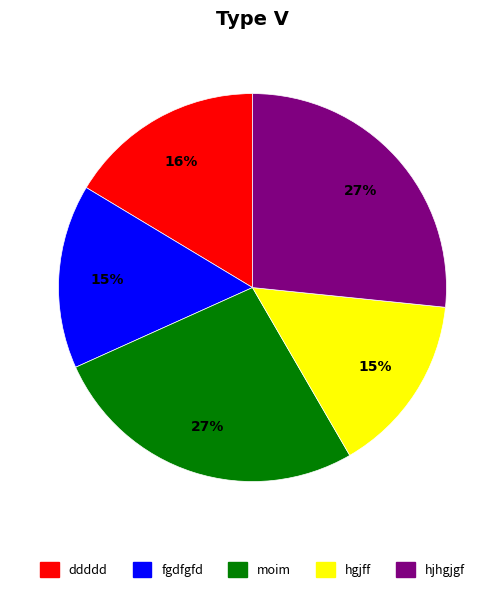

To the nearest percent, what percentage of the pie is moim?

27%